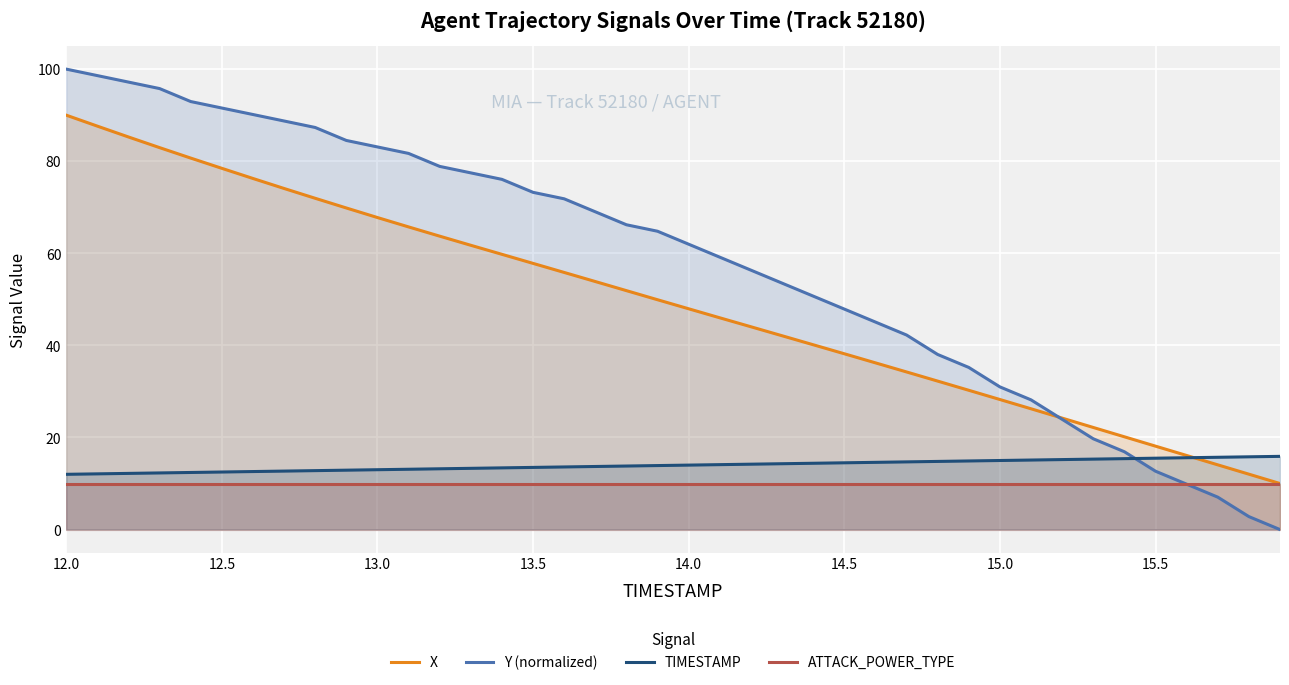

How many categories are shown in the chart?

40